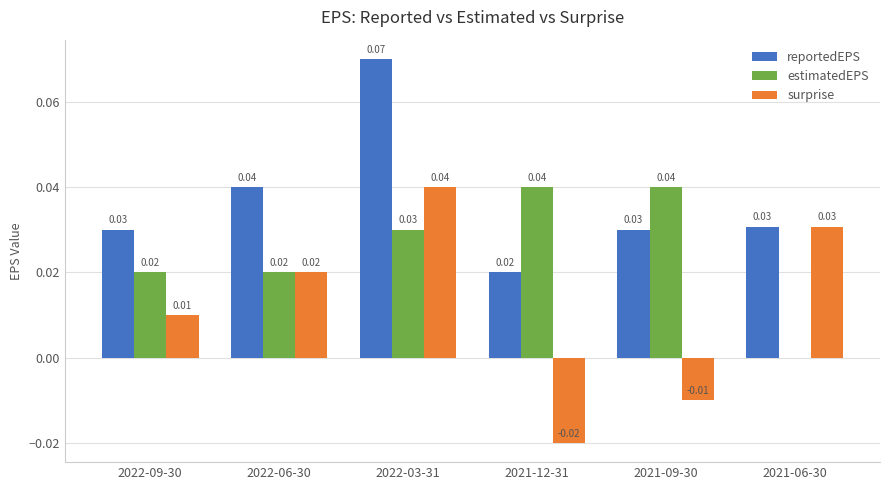

Which series has the largest total across all categories?

reportedEPS